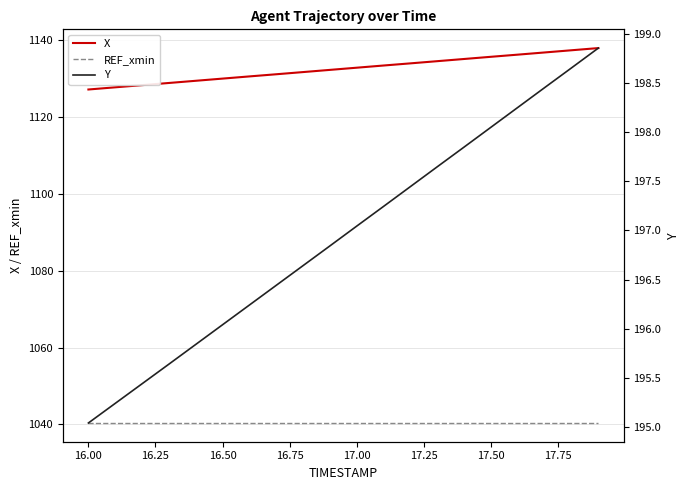

True or false: Y and X intersect in this chart.

False